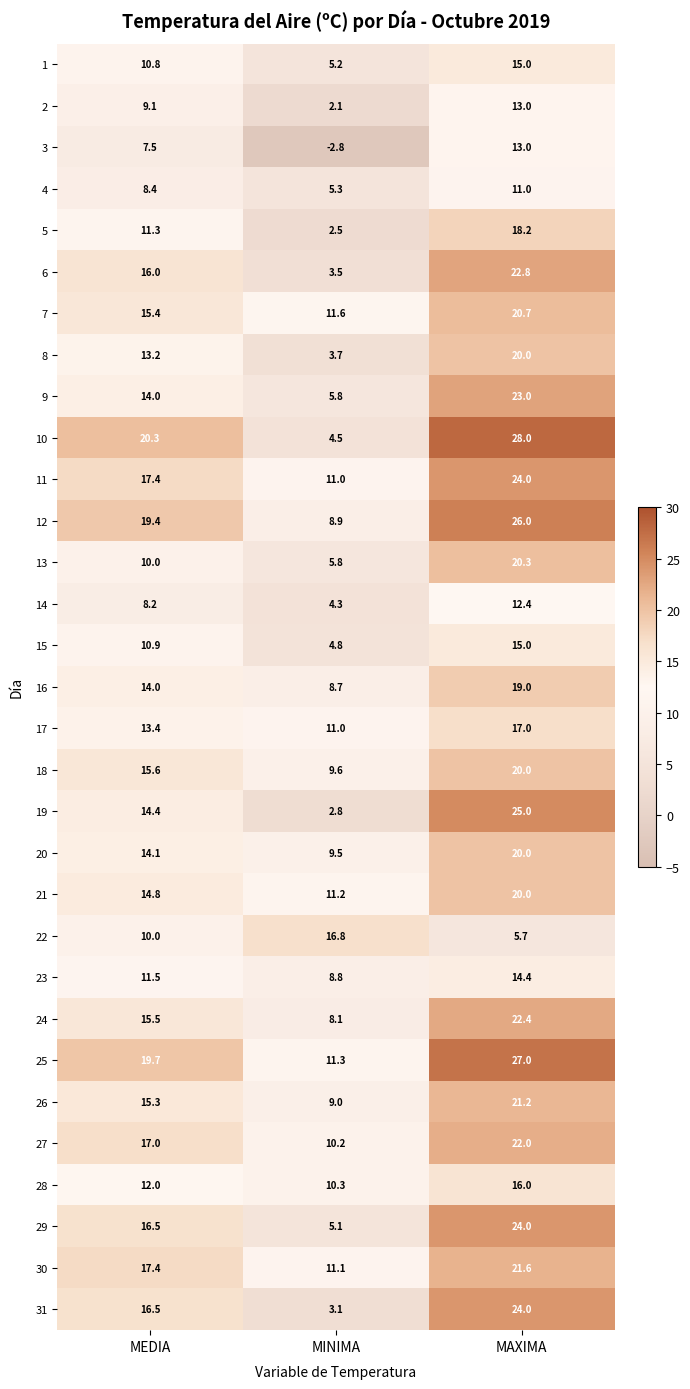

At which category does the chart reach its peak across all series?

MAXIMA